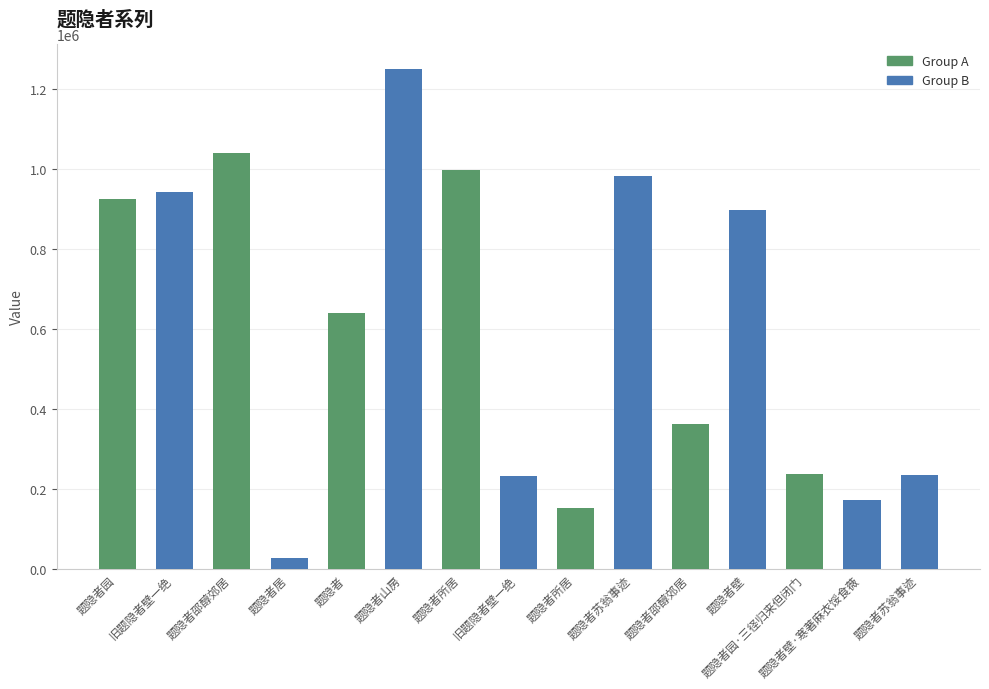

List the labels in order of value, largest first.

题隐者山房, 题隐者邵醇郊居, 题隐者所居, 题隐者苏翁事迹, 旧题隐者壁一绝, 题隐者园, 题隐者壁, 题隐者, 题隐者邵醇郊居, 题隐者园·三径归来但闭门, 题隐者苏翁事迹, 旧题隐者壁一绝, 题隐者壁·寒著麻衣馁食薇, 题隐者所居, 题隐者居